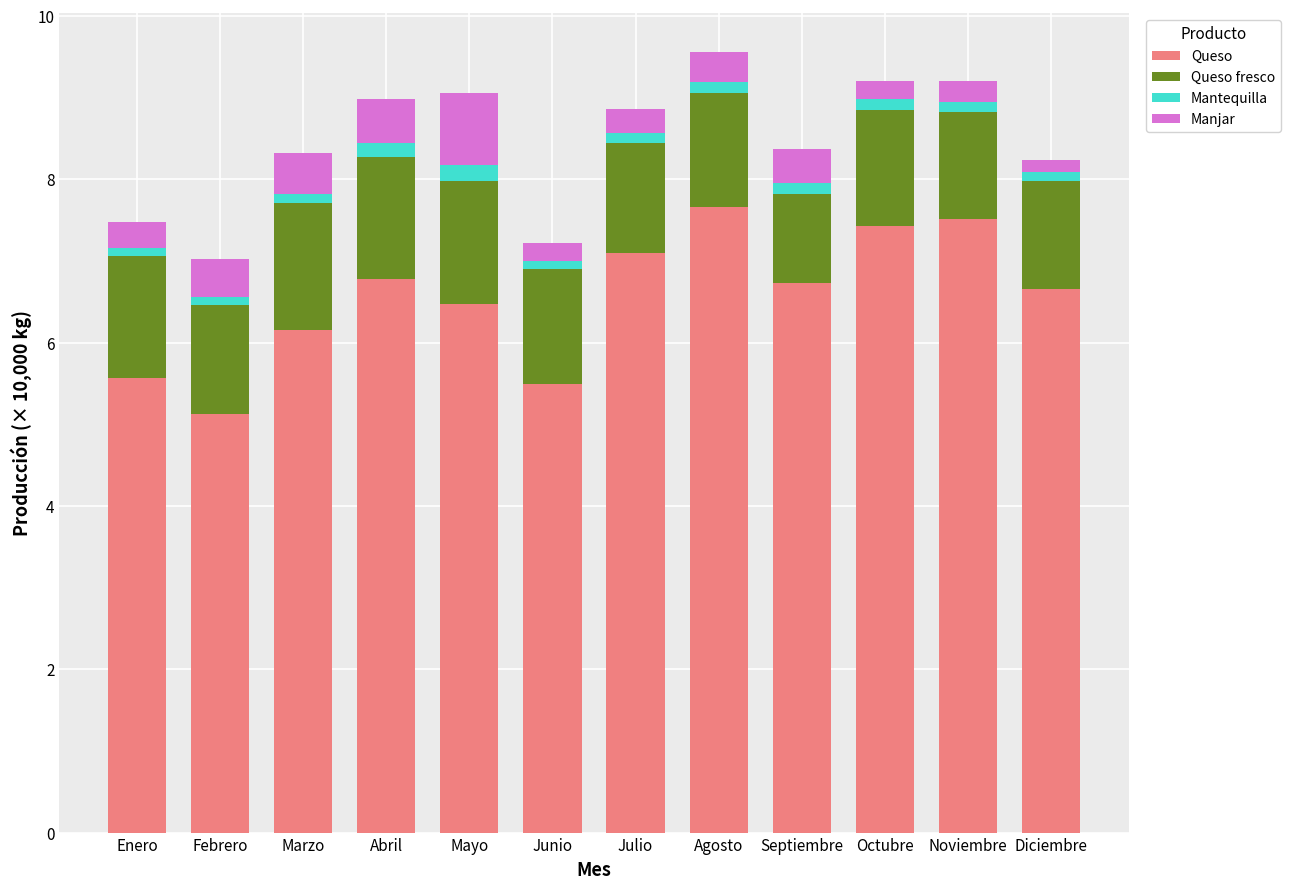

What is the sum of all Queso values?

78.7